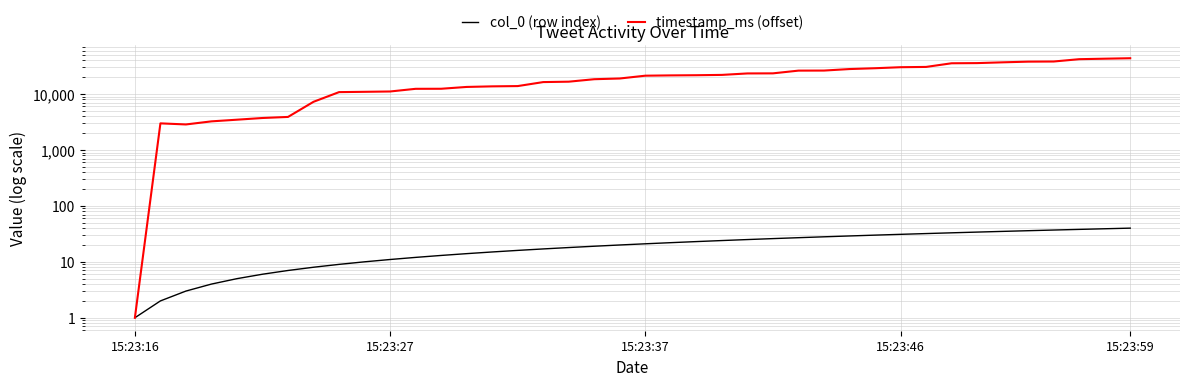

Where is col_0 (row index) nearest to the value 20?

19